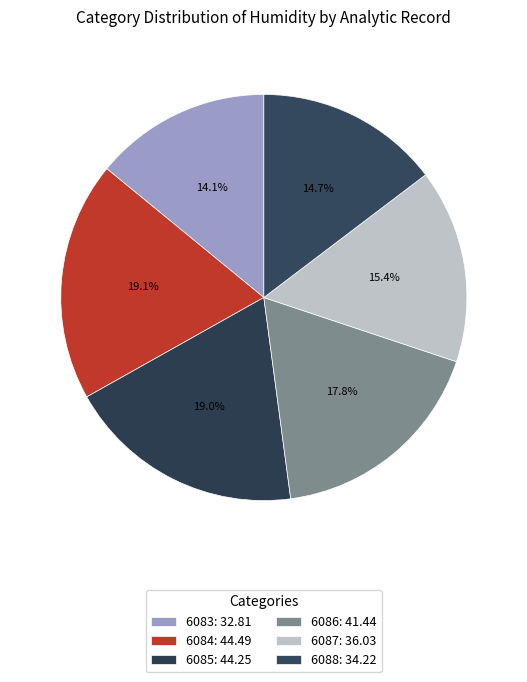

What is the change in value from 6083 to 6086?

+8.6